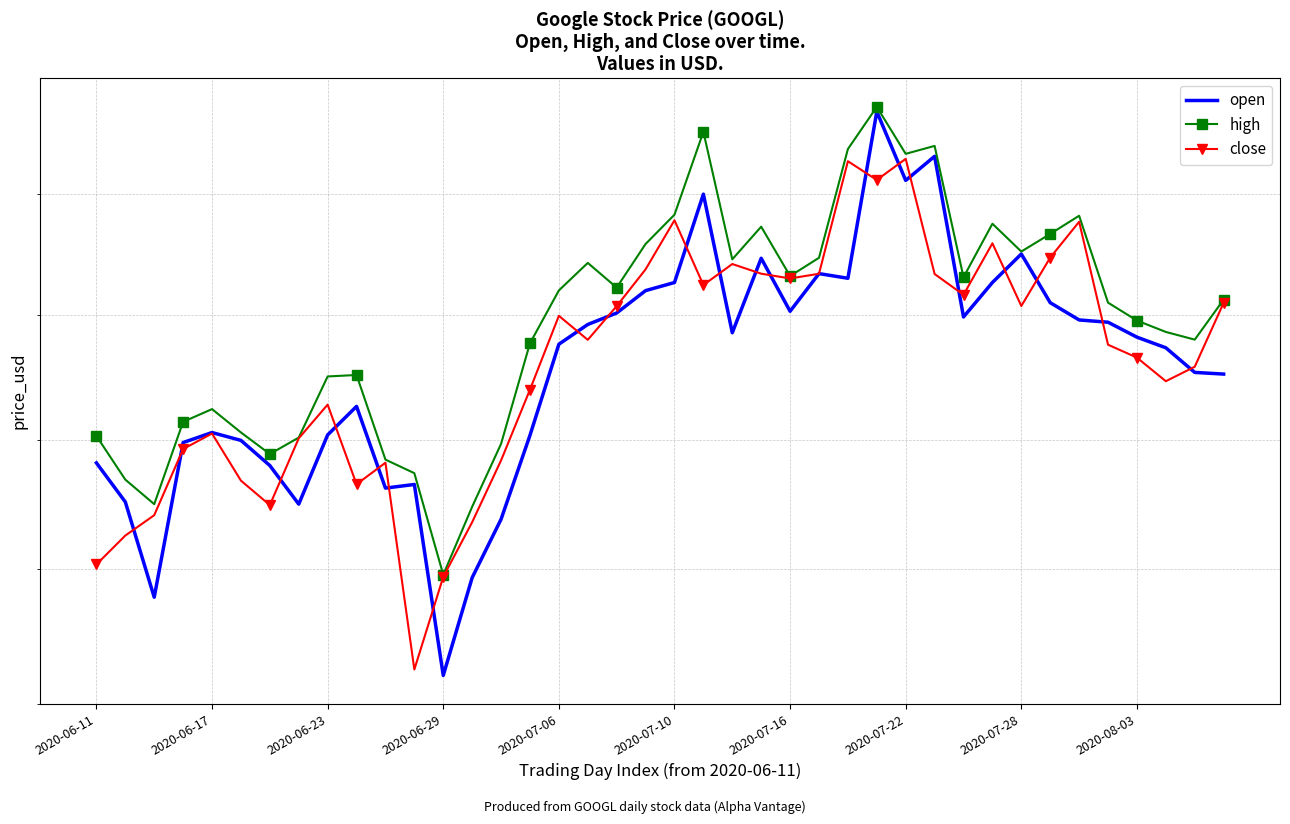

True or false: high and close cross at least once.

False